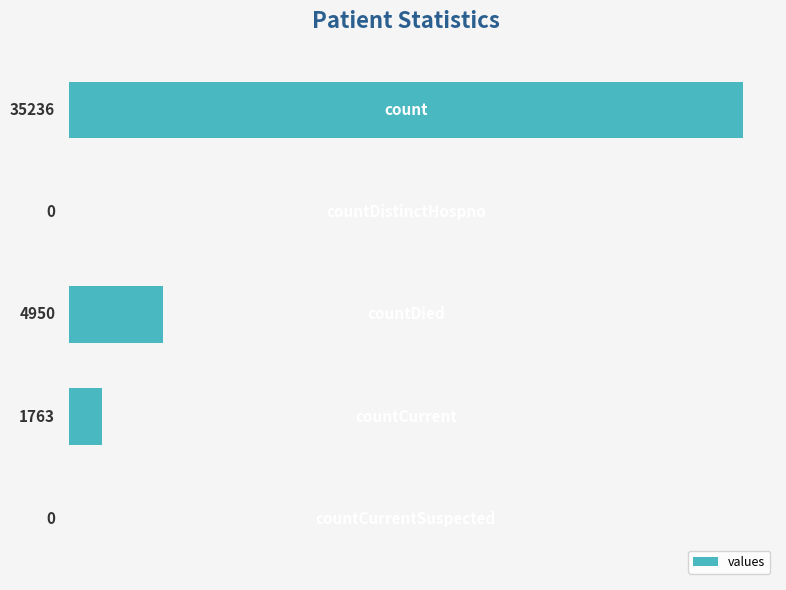

What is the sum of all values?

41949